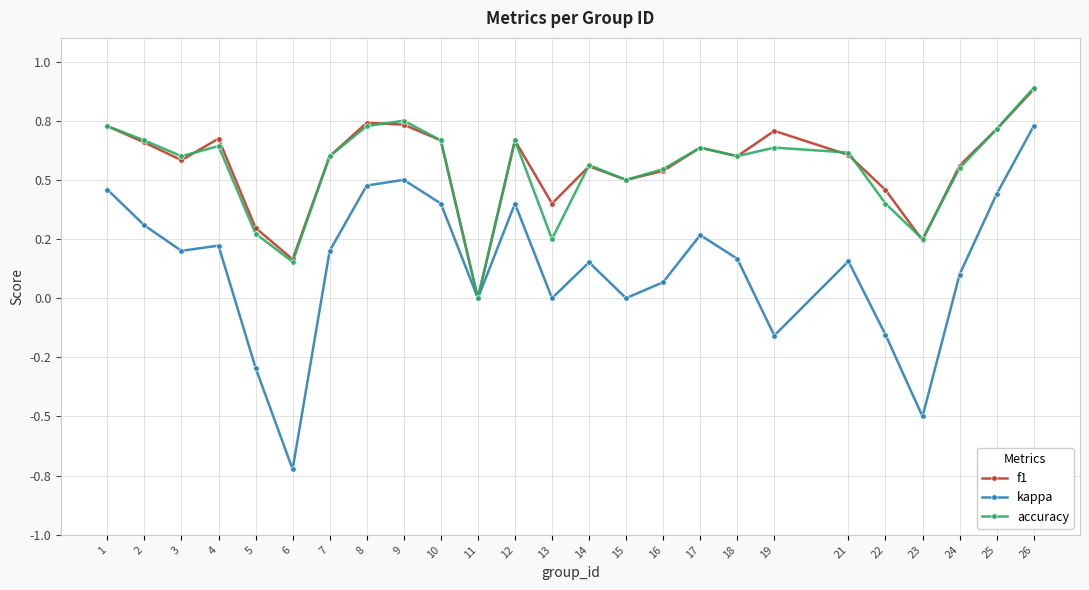

Does the chart have visible grid lines?

Yes